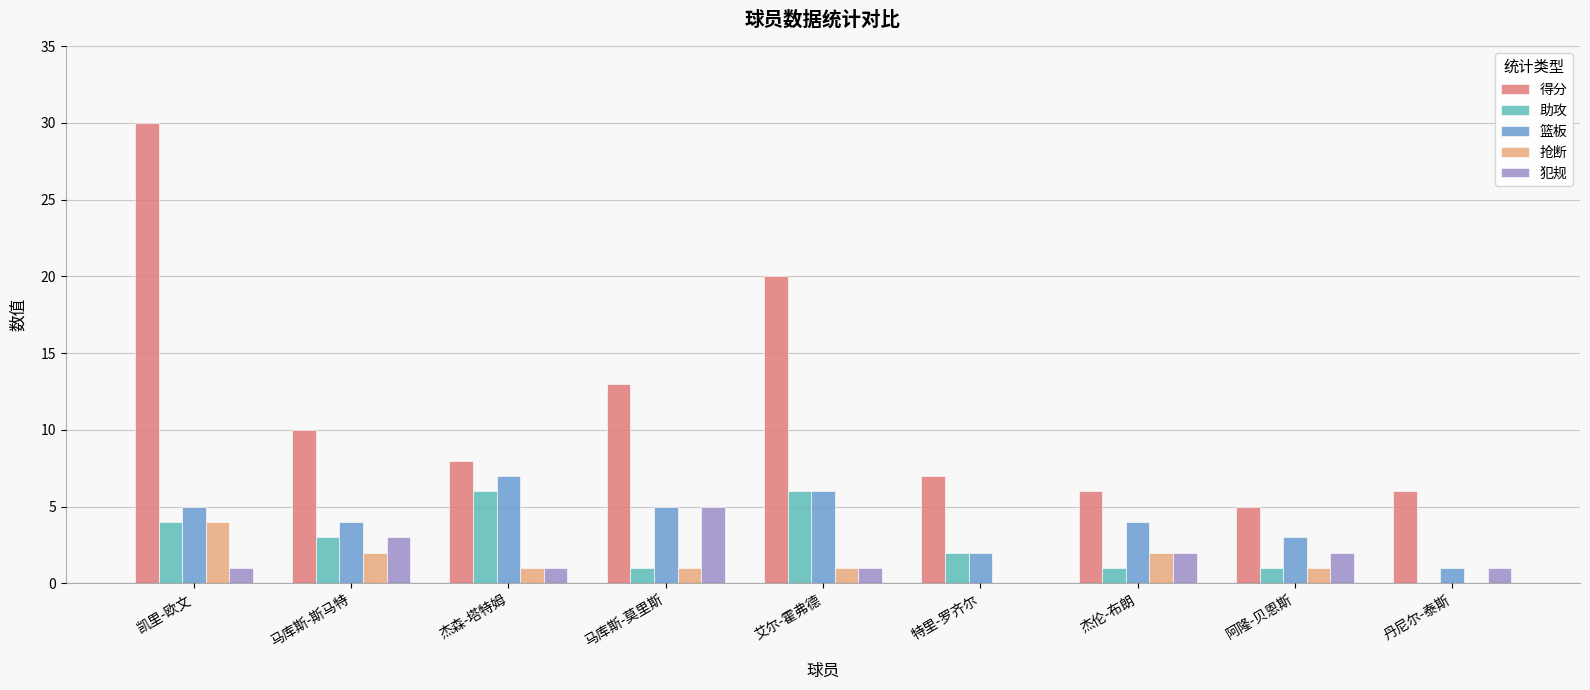

Where does the 助攻 series first go above 2?

凯里-欧文